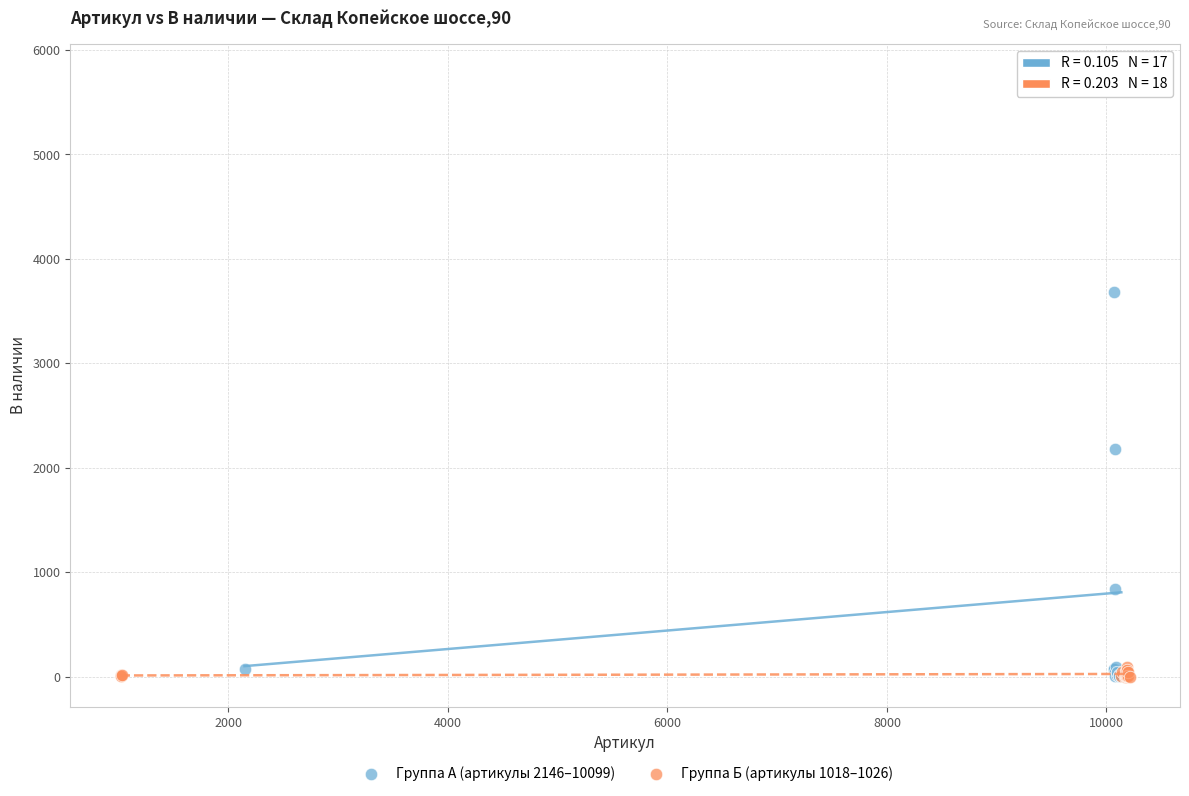

What are all the series names shown in the legend?

Группа А (артикулы 2146–10099), Группа Б (артикулы 1018–1026)